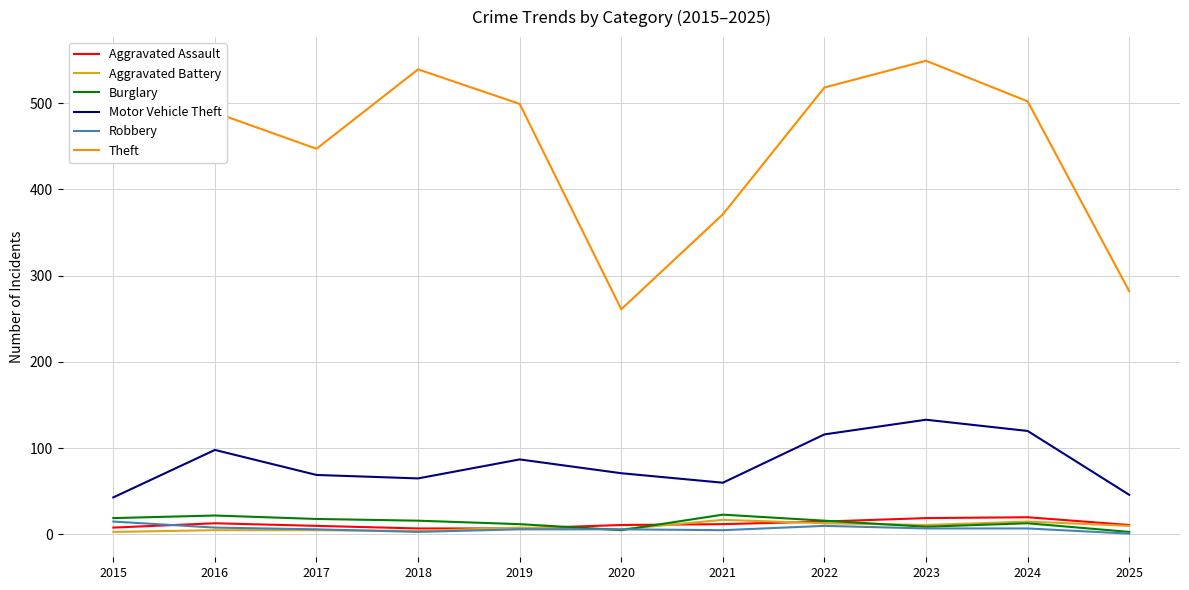

Is the value of Motor Vehicle Theft at 2020 greater than the value of Robbery at 2016?

Yes